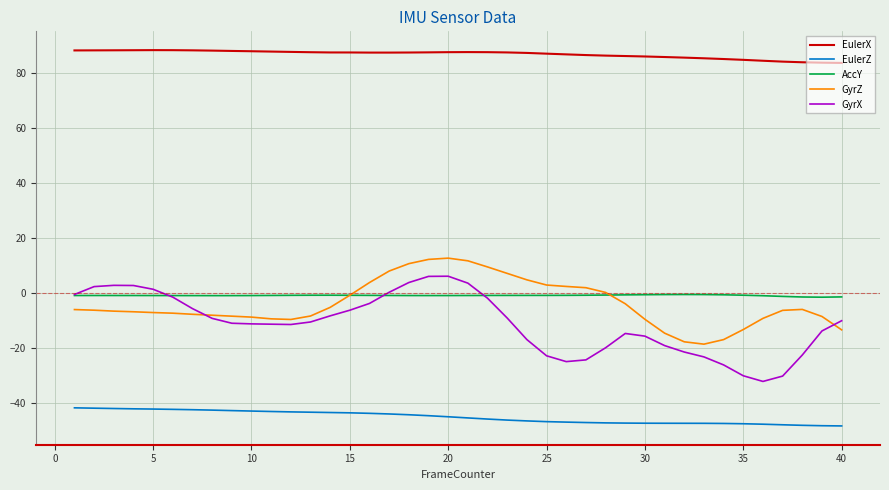

How many categories are shown in the chart?

40